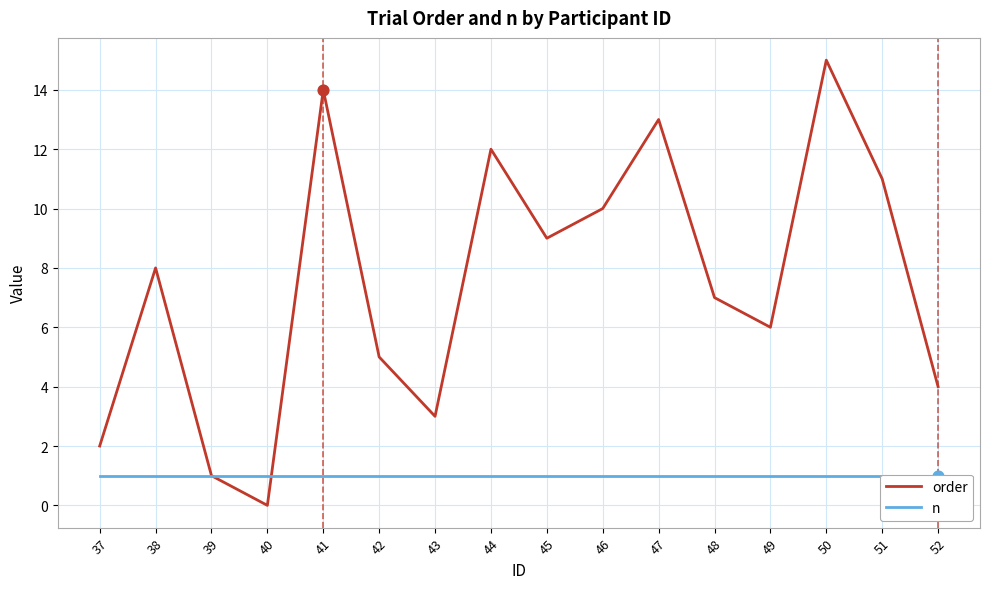

Which series has the largest Y range (max minus min)?

order